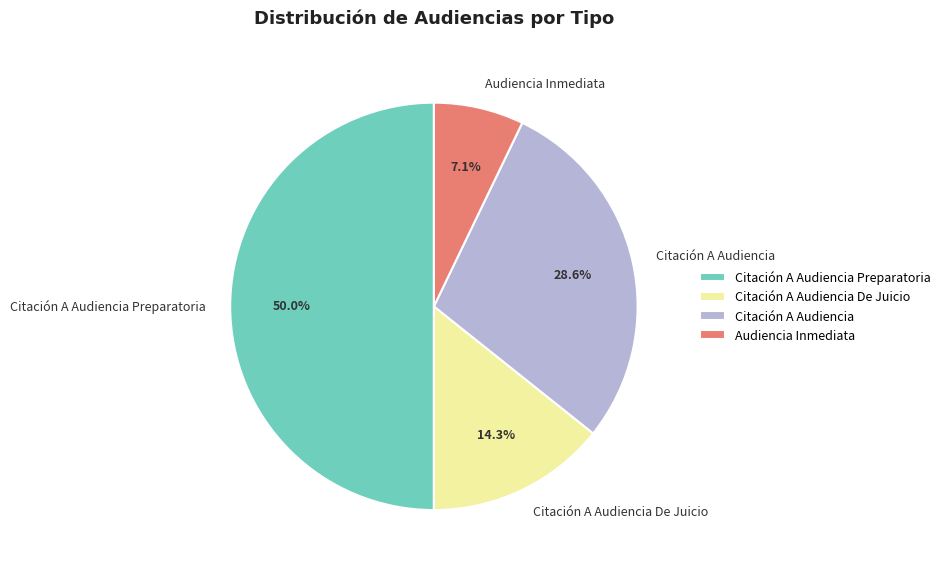

Which slice is the largest?

Citación A Audiencia Preparatoria